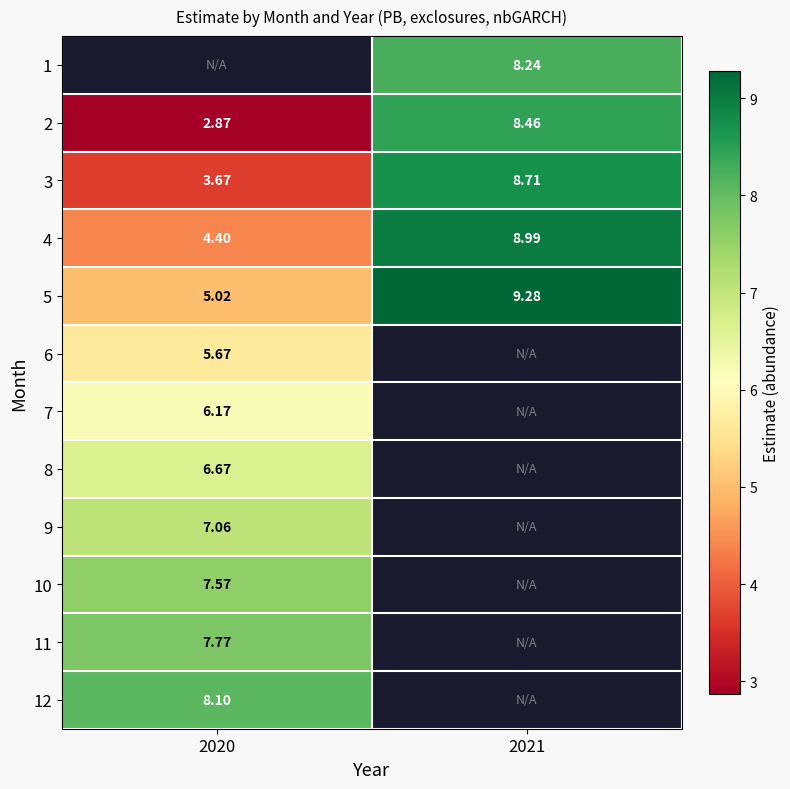

What is the sum of the 2 values at 2021 and 2020?

11.3